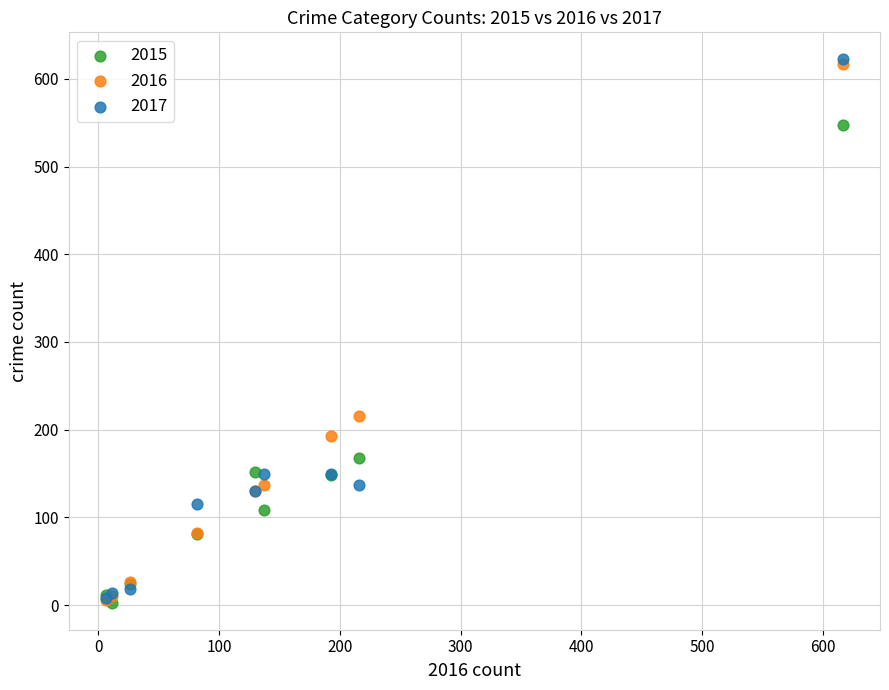

Across all series, what Y value is closest to 312?

216